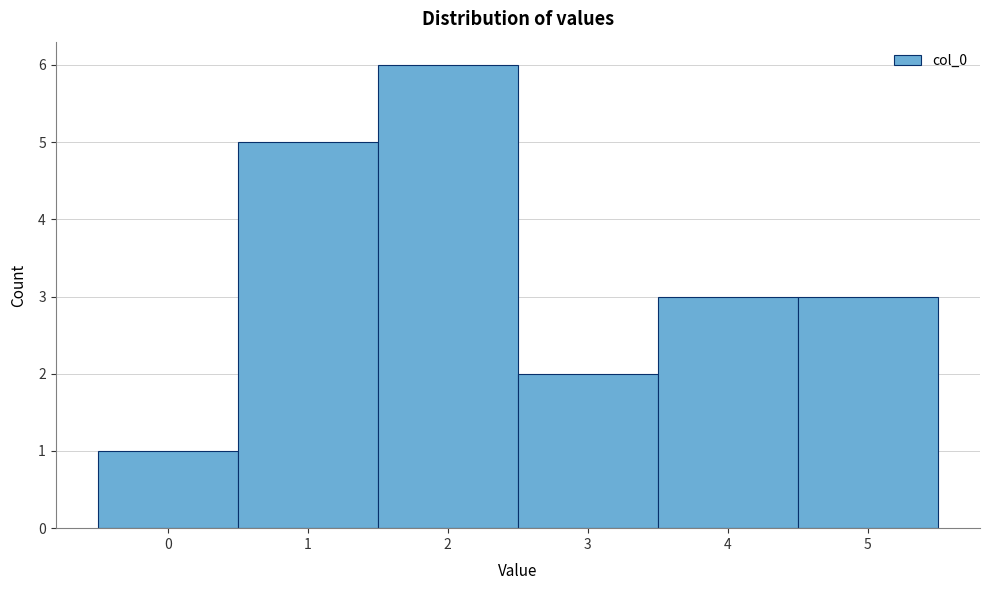

Reading left to right, transcribe this chart: for each bar, give the range it covers on the x-axis and its height. The values are not printed on the chart, so give them approximately, as read against the axis.

-0.5 to 0.5: 1
0.5 to 1.5: 5
1.5 to 2.5: 6
2.5 to 3.5: 2
3.5 to 4.5: 3
4.5 to 5.5: 3